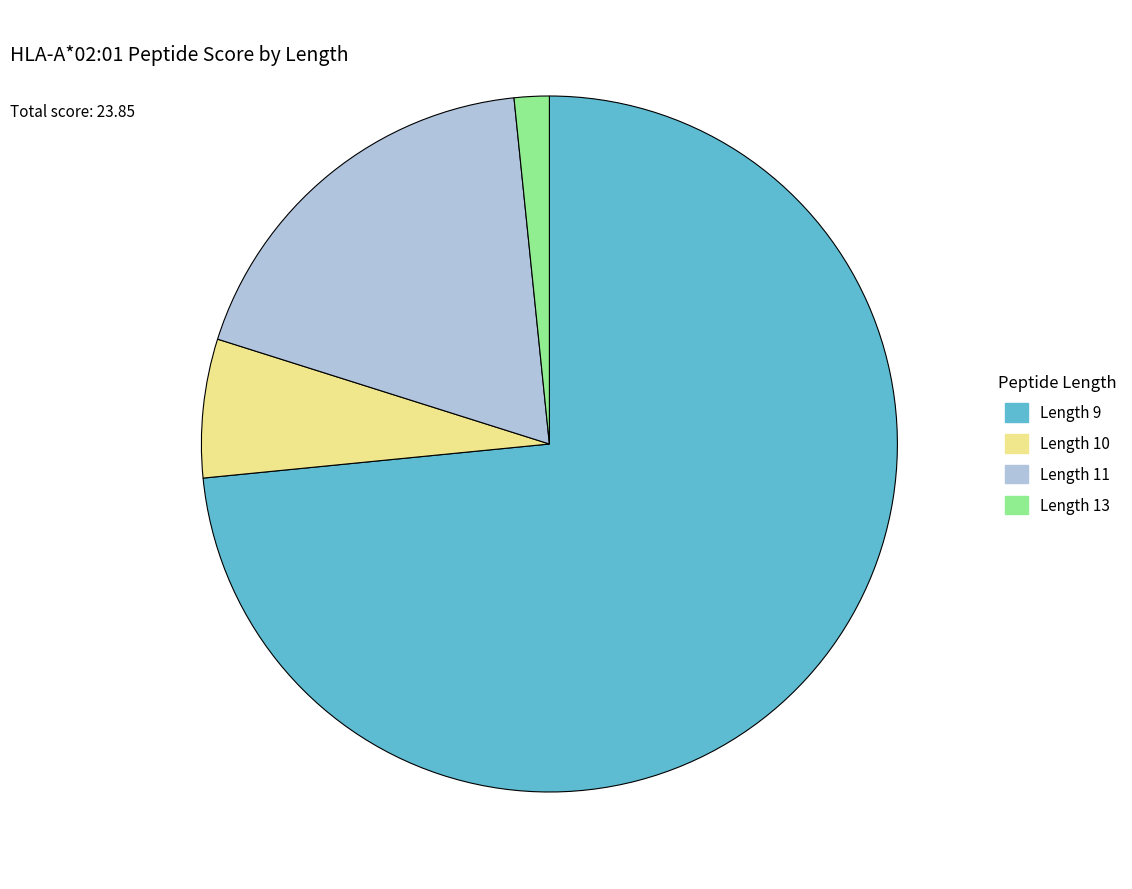

Does Length 9 account for over 50% of the chart?

Yes